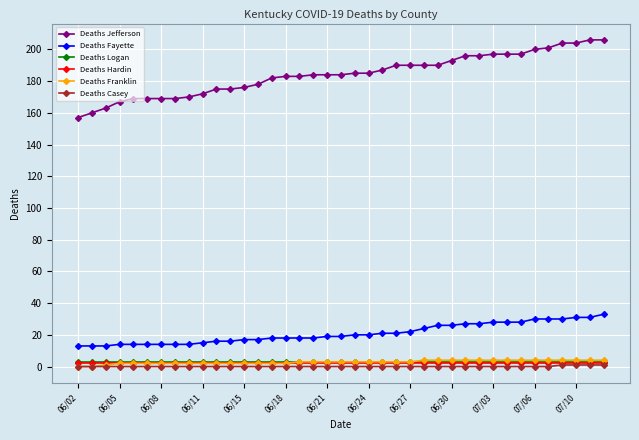

True or false: Deaths Hardin and Deaths Jefferson intersect in this chart.

False